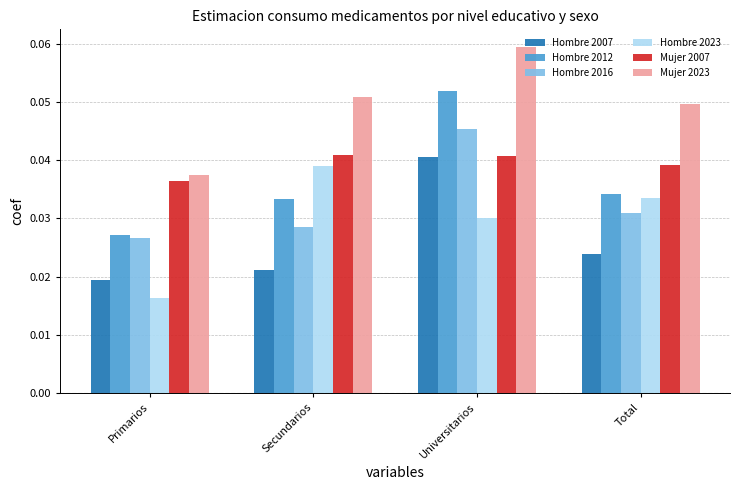

Which category has the lowest value in the Hombre 2016 series?

Primarios